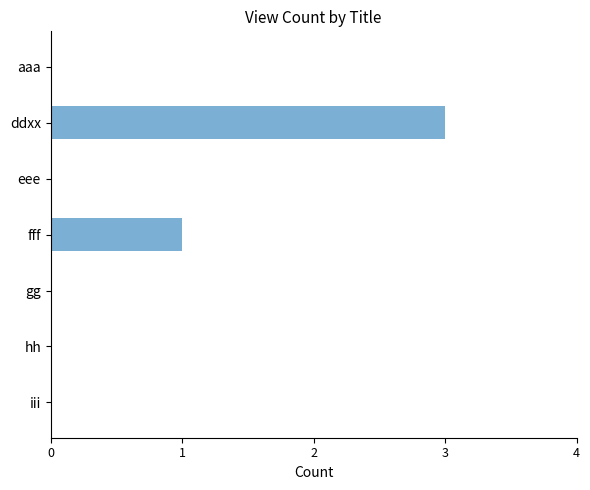

What is the sum of all values?

4